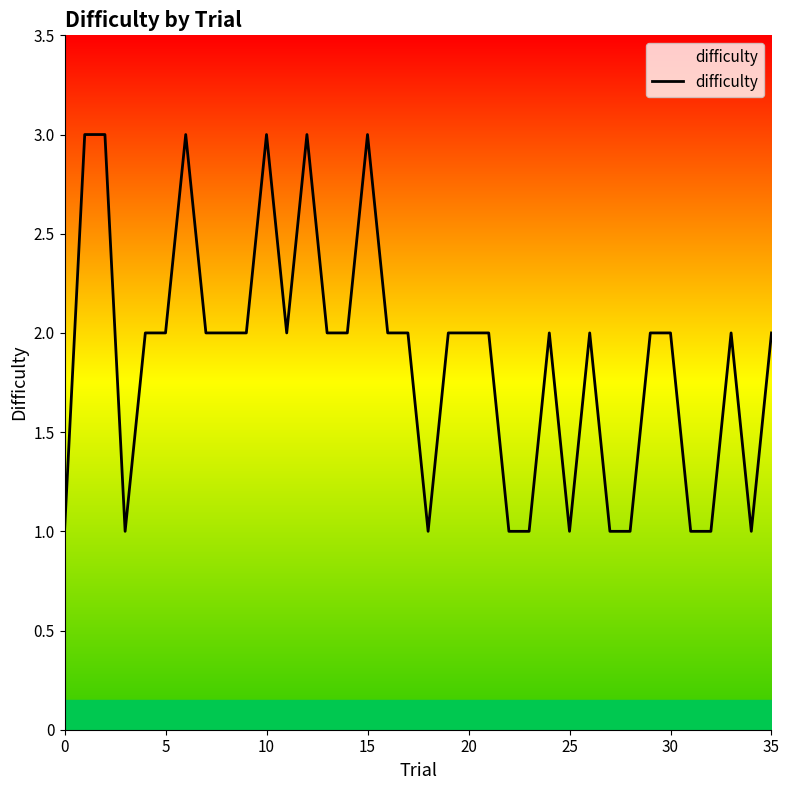

What is the maximum value shown in the chart?

3